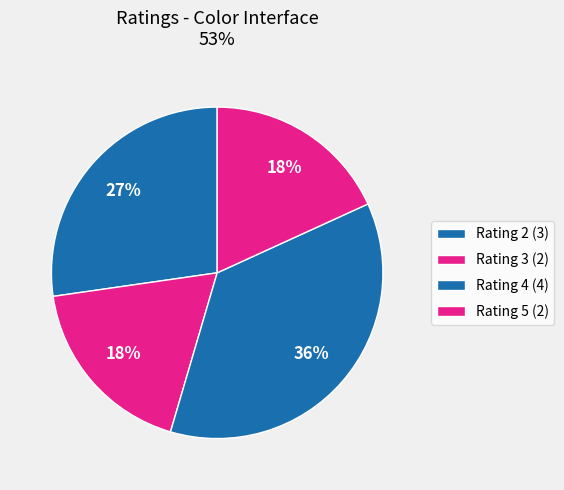

How many slices are in this pie chart?

4